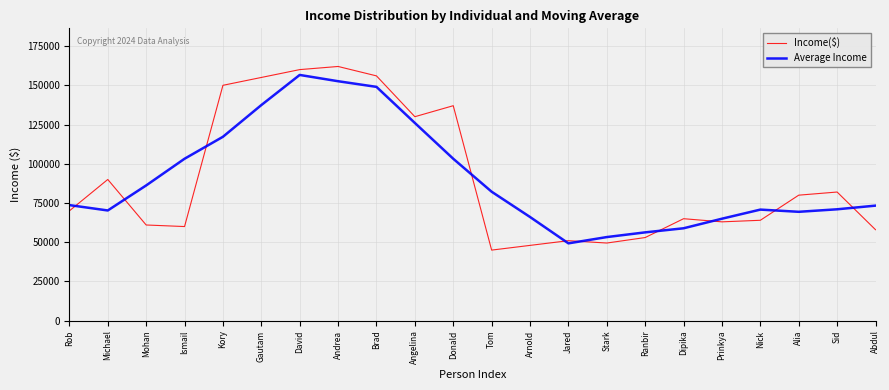

What is the approximate value of Average Income at Prinkya?

65000.0